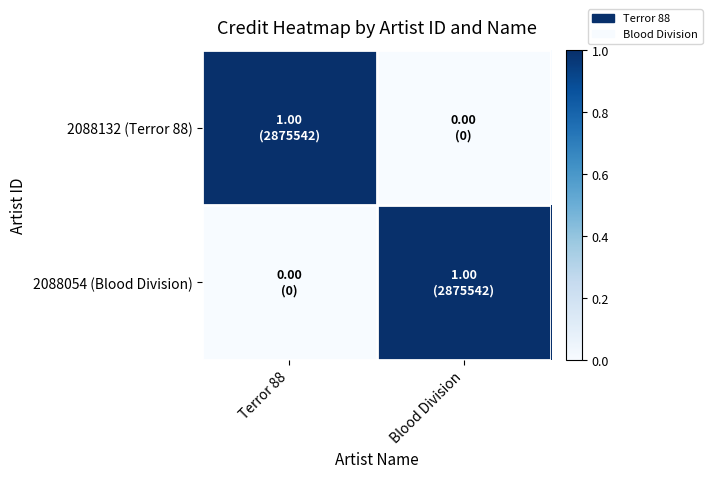

Reading right to left, list all the values displayed in this chart.

2088132 (Terror 88): Blood Division=0	Terror 88=1
2088054 (Blood Division): Blood Division=1	Terror 88=0